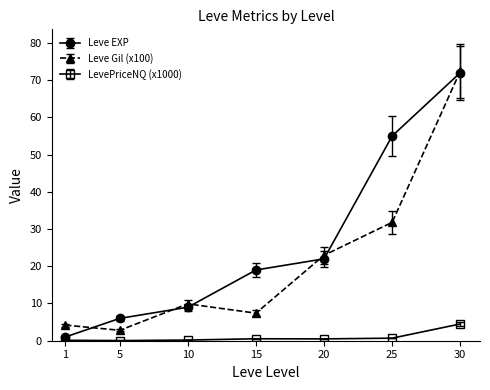

True or false: Leve Gil (x100) and LevePriceNQ (x1000) intersect in this chart.

False